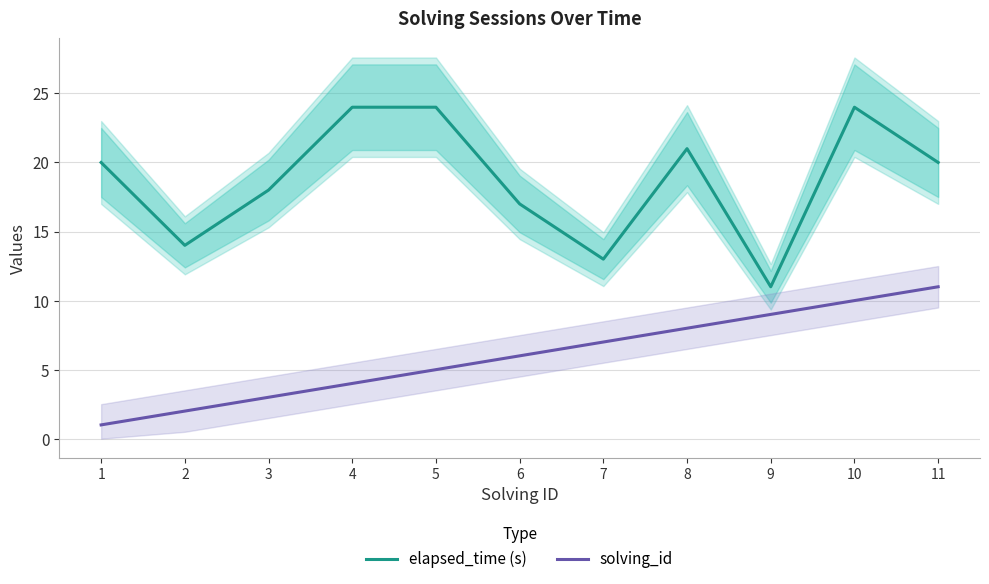

Reading left to right, list all the values displayed in this chart.

elapsed_time (s): 1=20	2=14	3=18	4=24	5=24	6=17	7=13	8=21	9=11	10=24	11=20
solving_id: 1=1	2=2	3=3	4=4	5=5	6=6	7=7	8=8	9=9	10=10	11=11